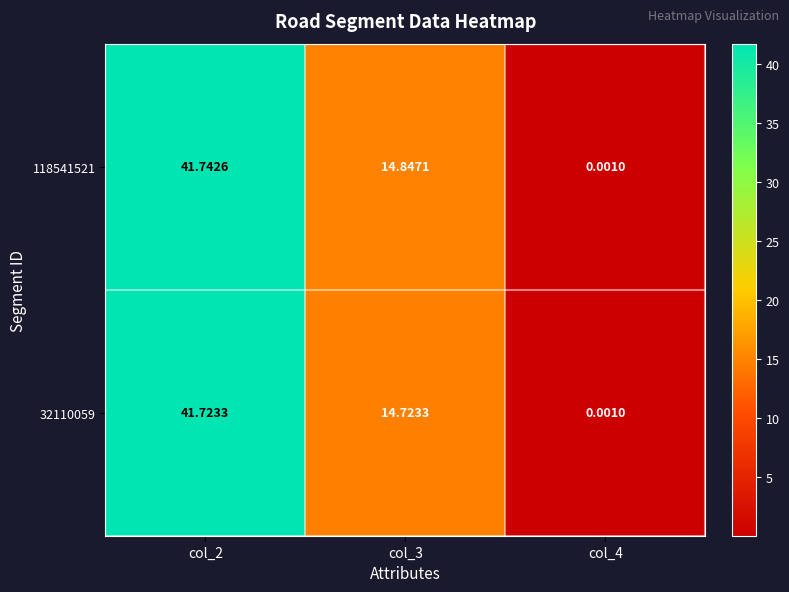

Is the value of 32110059 at col_3 greater than the value of 118541521 at col_4?

Yes